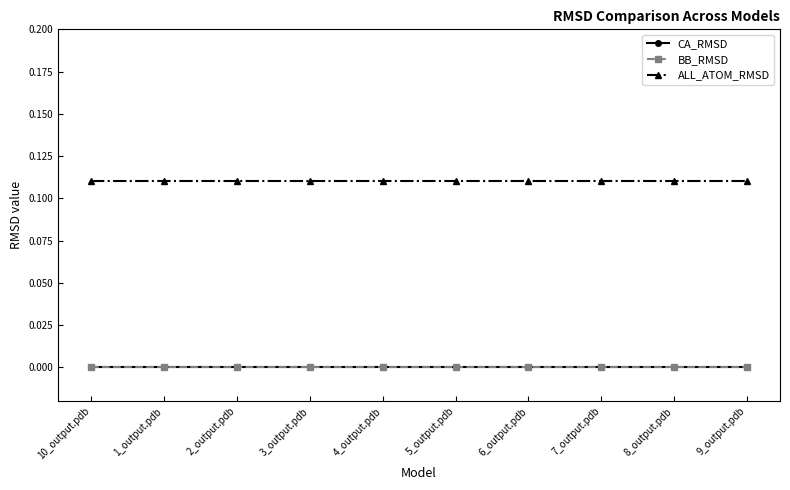

List the labels in order of BB_RMSD value, largest first.

10_output.pdb, 1_output.pdb, 2_output.pdb, 3_output.pdb, 4_output.pdb, 5_output.pdb, 6_output.pdb, 7_output.pdb, 8_output.pdb, 9_output.pdb